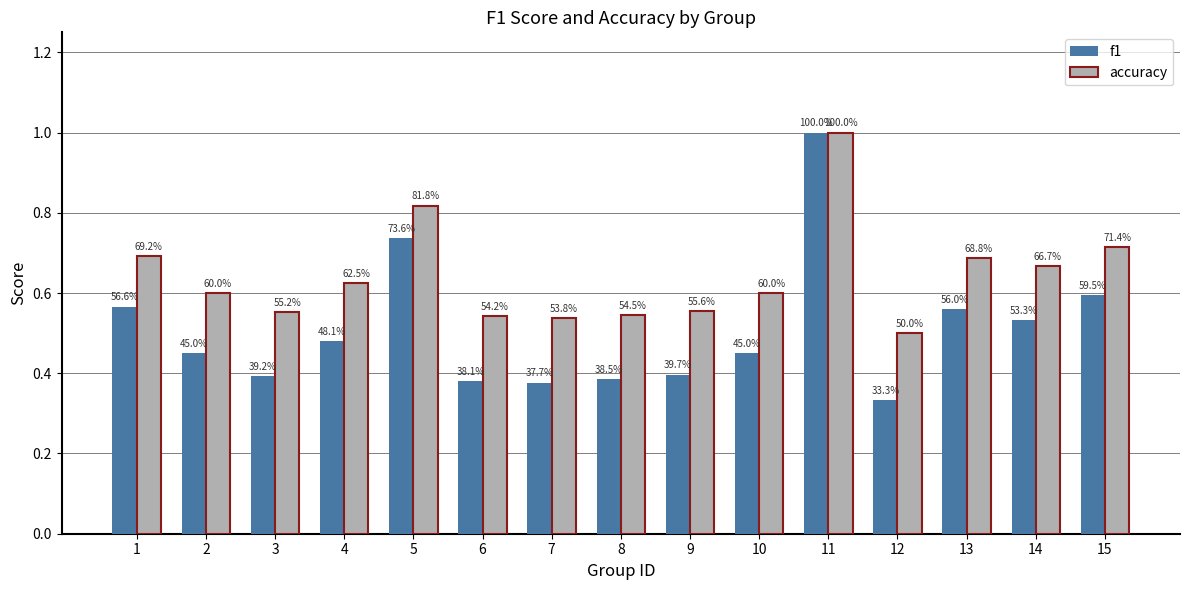

What is the spread (max minus min) of values at 15?

0.1